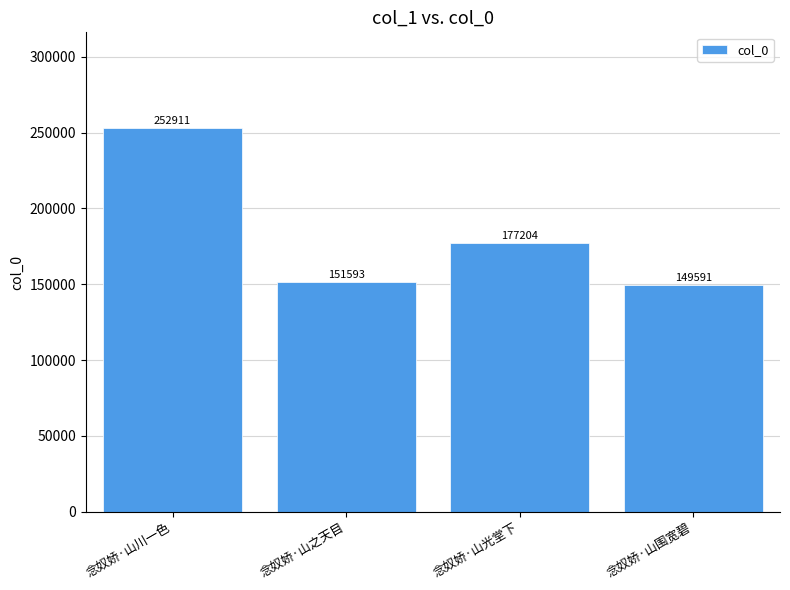

What position from the left is 念奴娇·山之天目?

2